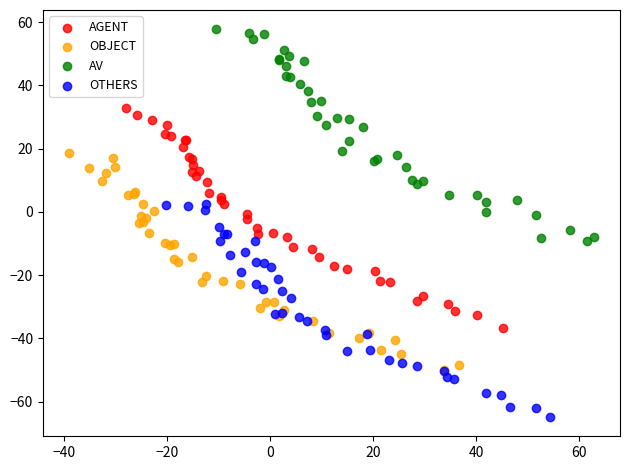

Which series reaches the maximum Y coordinate?

AV